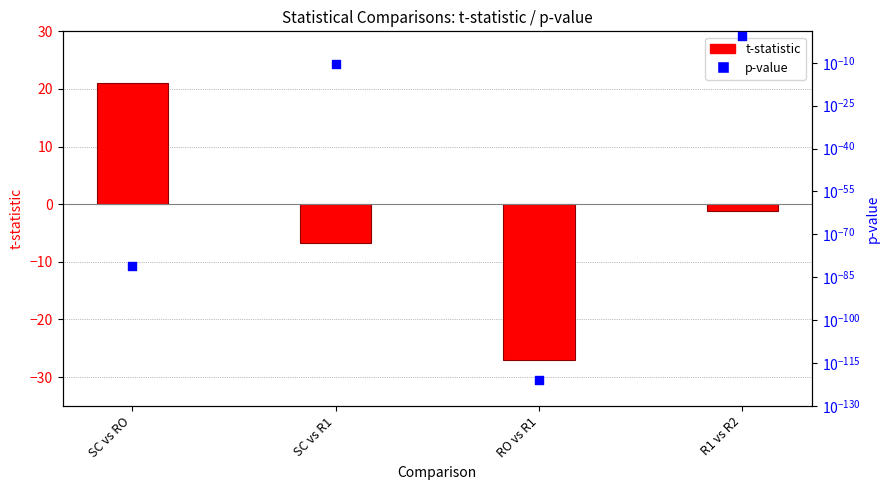

Is the value of t-statistic at R1 vs R2 greater than the value of p-value at SC vs R1?

No